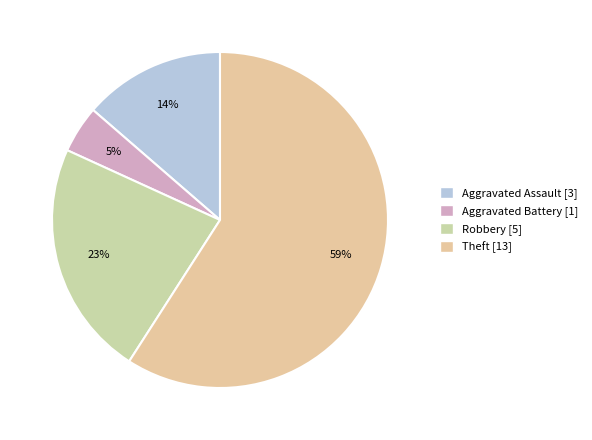

What is the change in value from Aggravated Assault to Theft?

+10